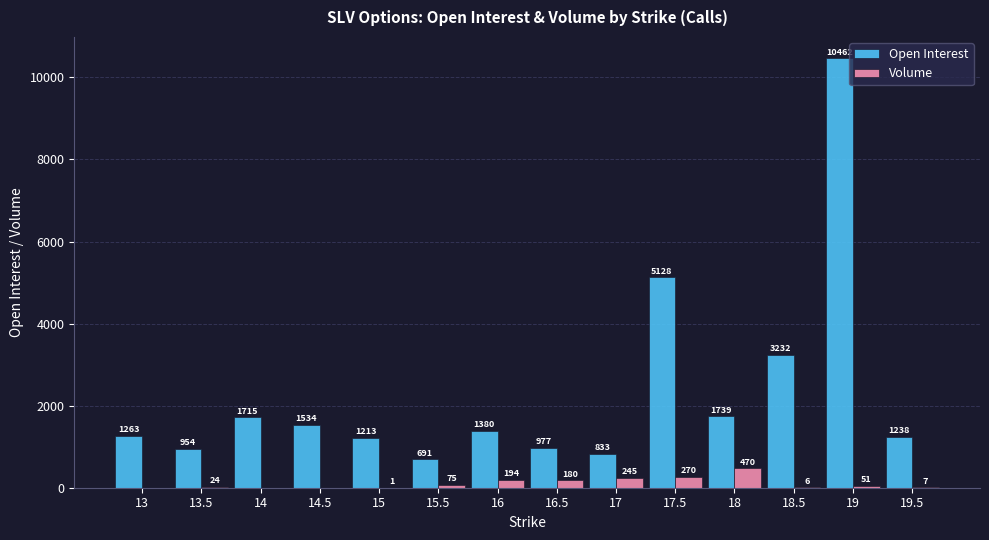

What is the total value across all series at 16?

1574